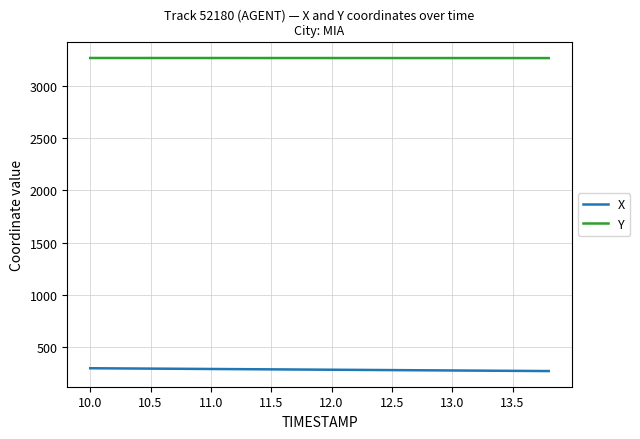

List the series in order of their peak value, lowest first.

X, Y